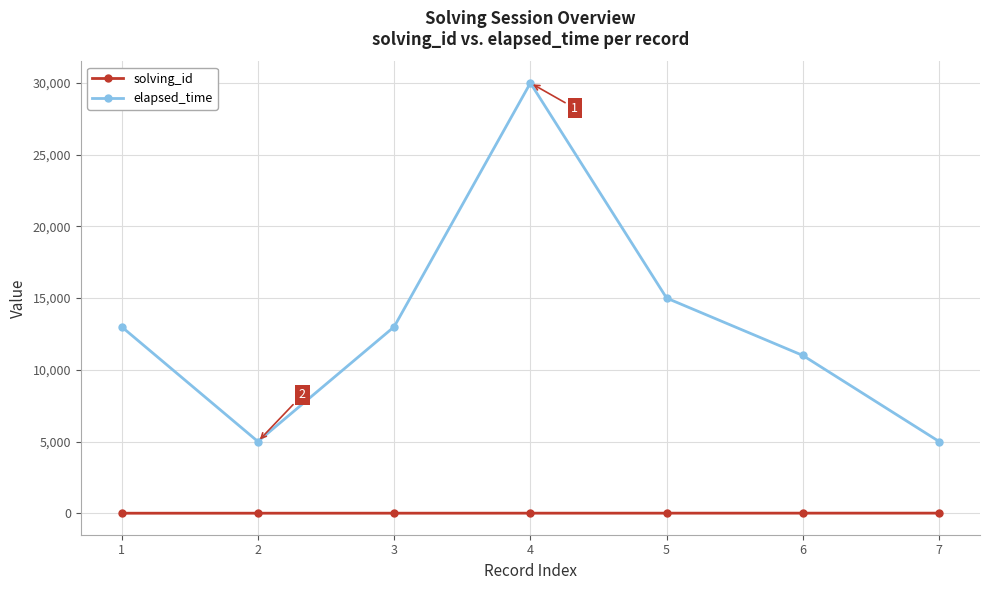

In elapsed_time, how many points are lower than both neighbors (excluding endpoints)?

1